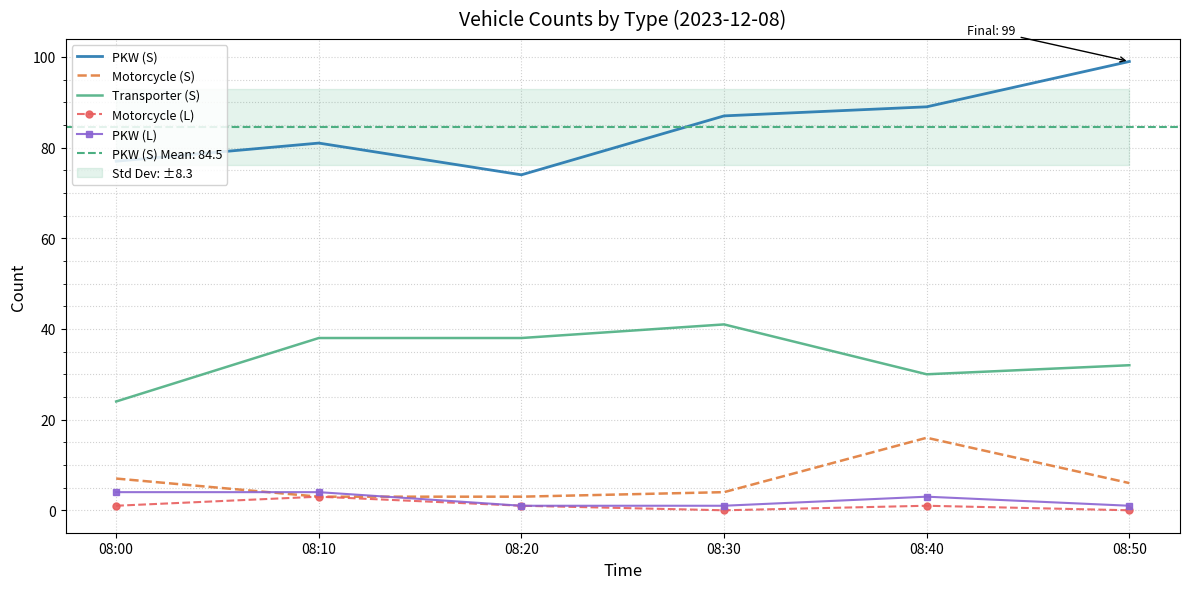

Count the Transporter (S) values in the range 30 to 38.

4